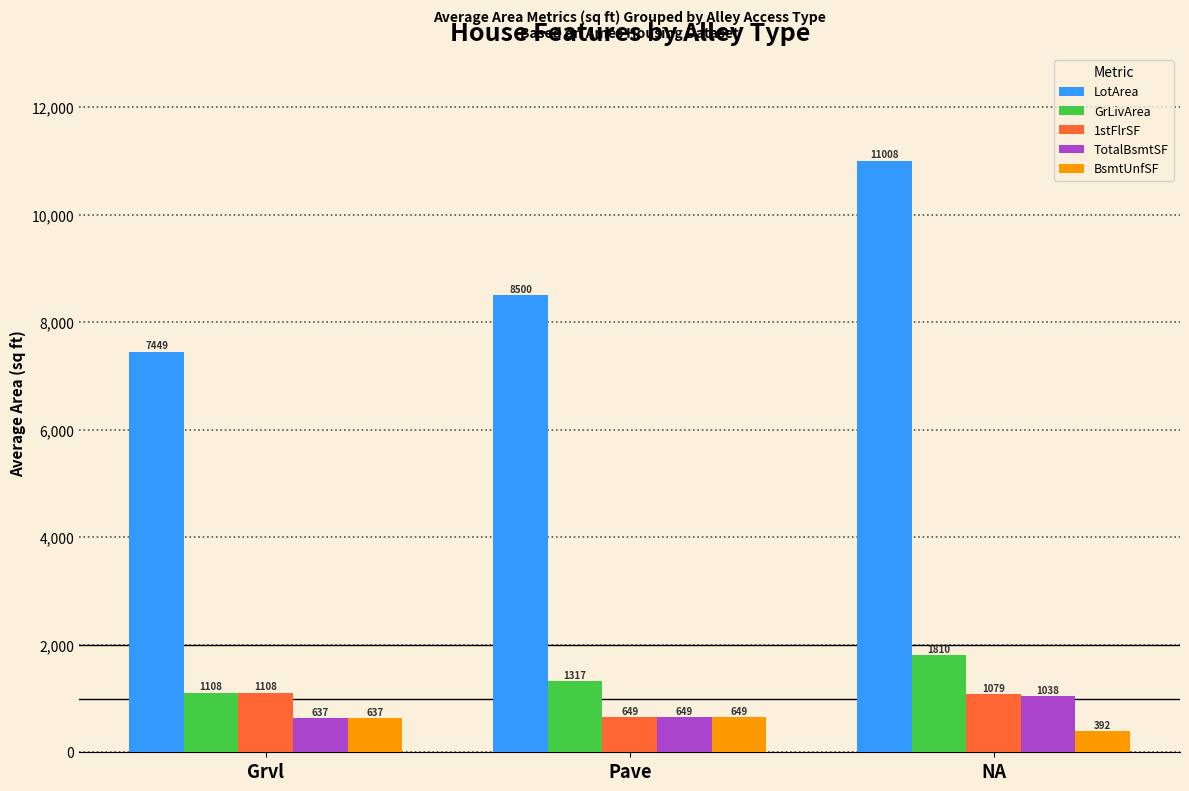

List the labels in order of BsmtUnfSF value, largest first.

Pave, Grvl, NA